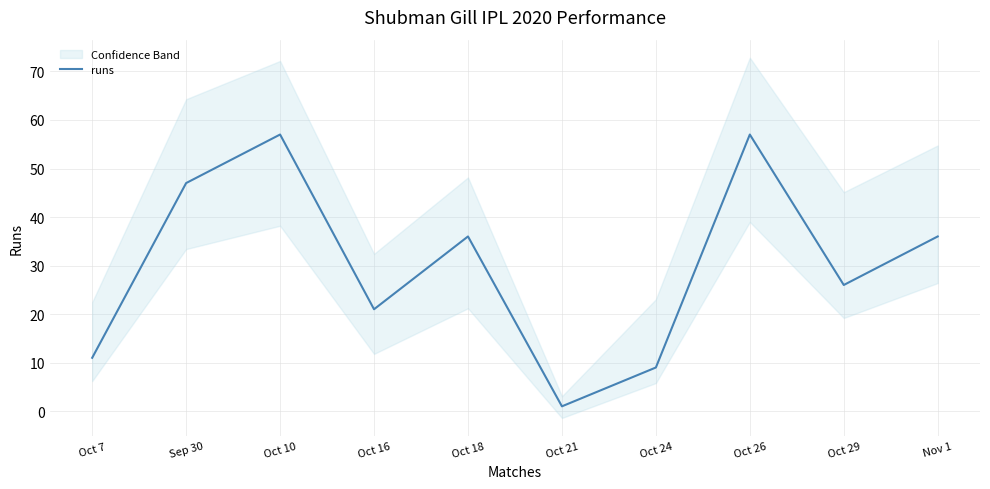

What is the approximate value at Oct 16, to the nearest 10?

20